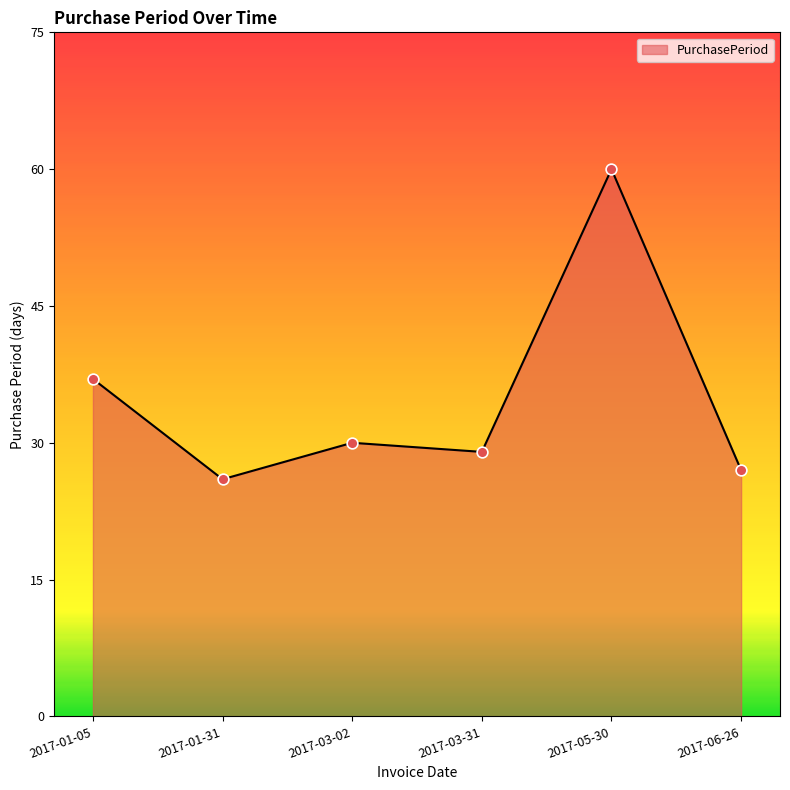

Between 2017-05-30 and 2017-01-31, which is larger?

2017-05-30